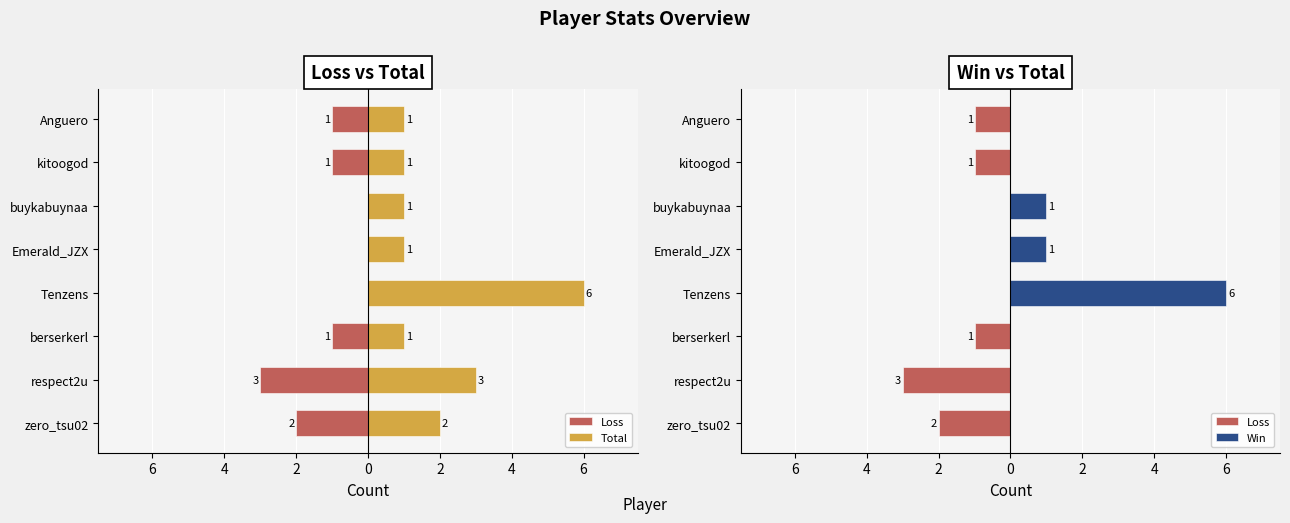

How many values in the Loss series exceed -1?

3